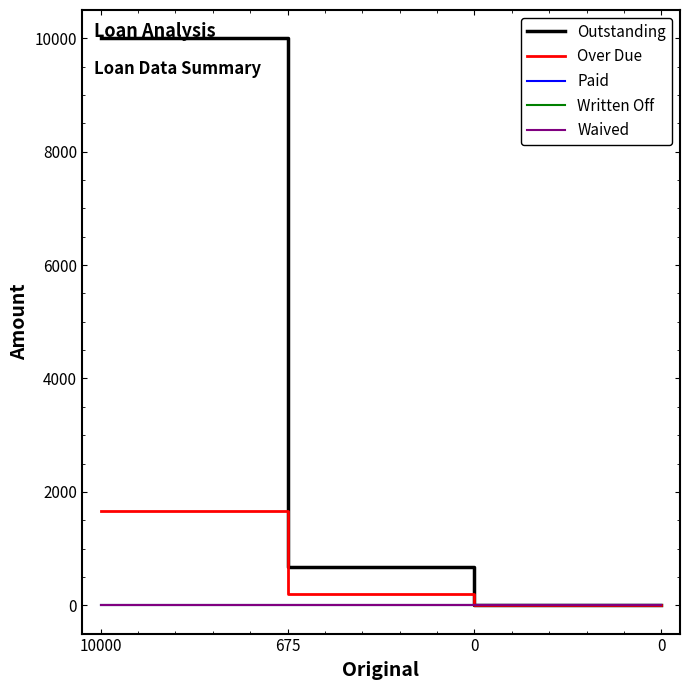

How many lines are shown in the chart?

5